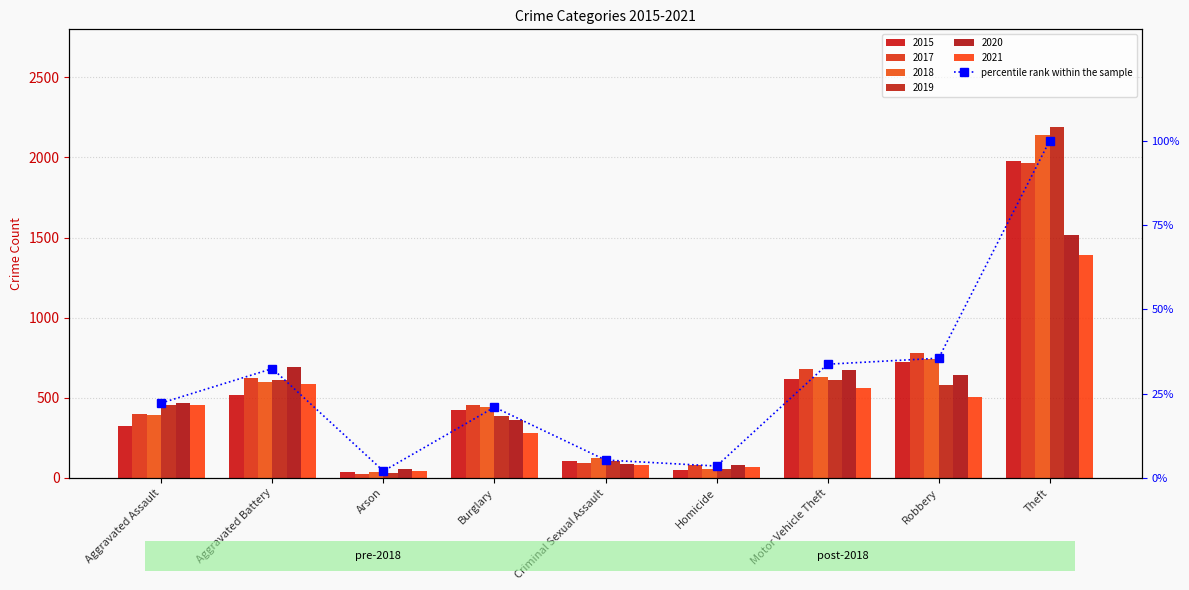

Is it true that the value at Motor Vehicle Theft is 53.8?

False